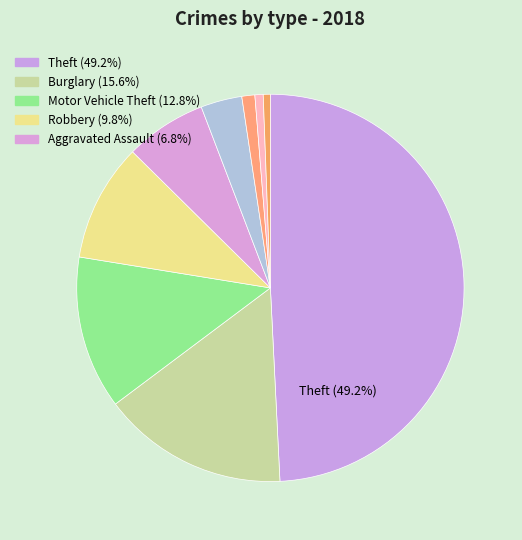

What is the largest slice in the pie chart?

Theft